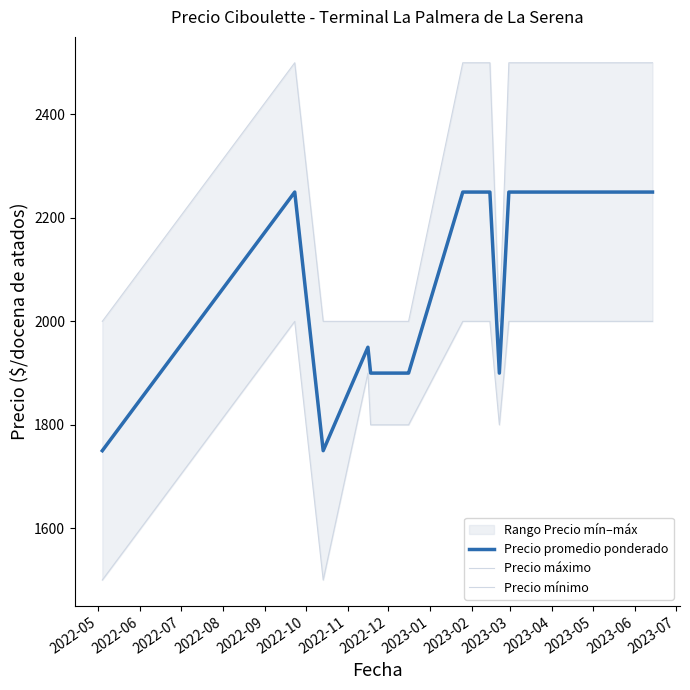

What is the maximum value shown in the chart?

2500